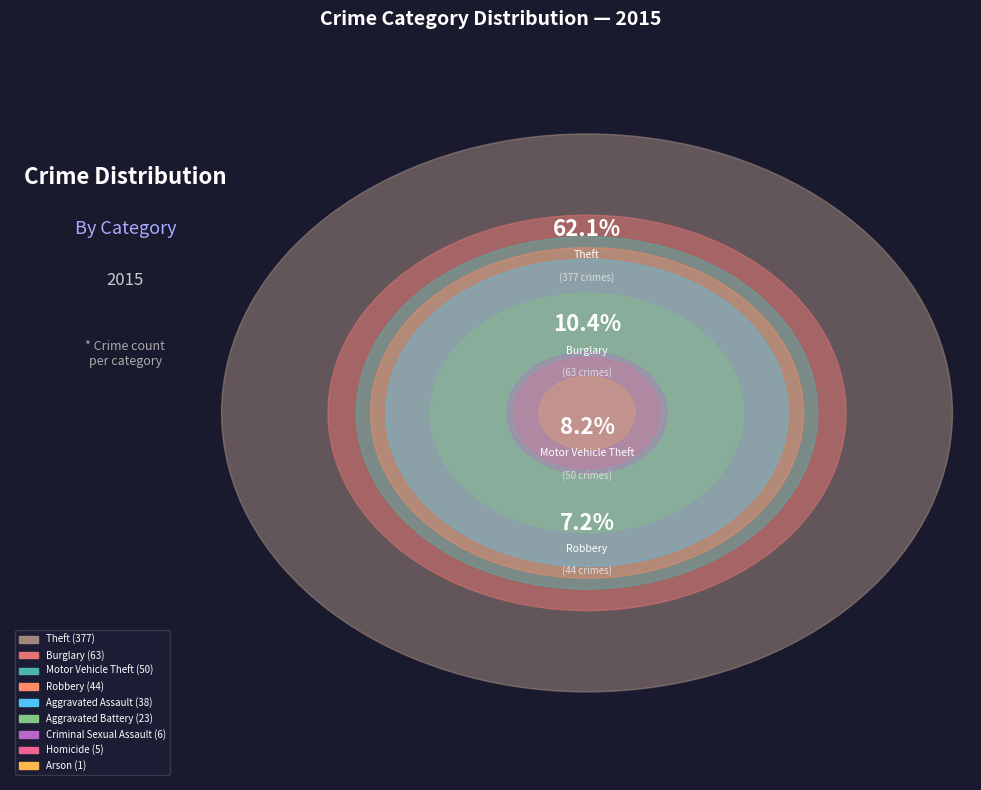

Count the number of slices in the pie.

9